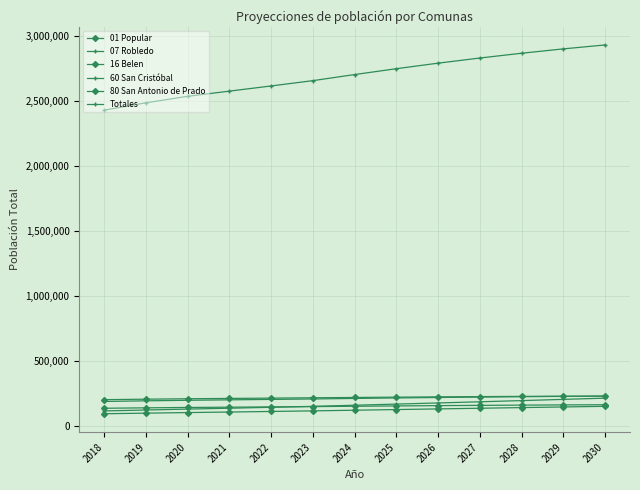

How many lines are shown in the chart?

6